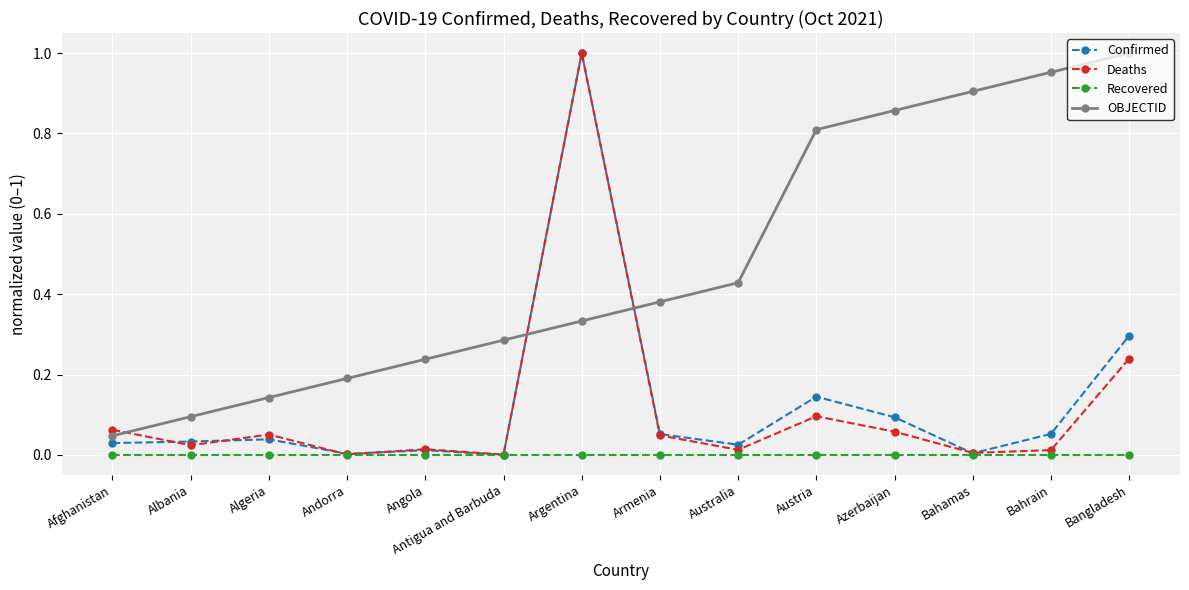

In Deaths, how many points are higher than both neighbors (excluding endpoints)?

4